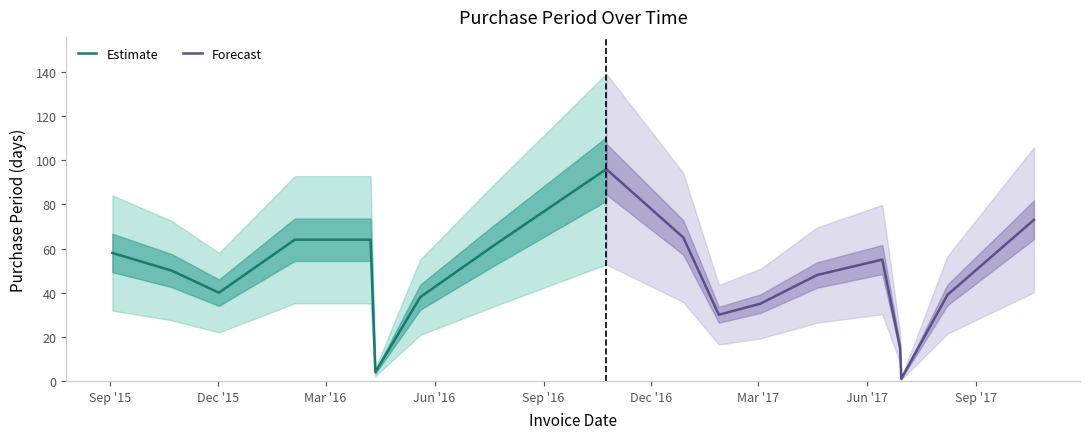

Reading left to right, extract all data points from this chart.

58	50	40	64	64	4	38	61	96	65	30	35	48	55	15	1	39	73